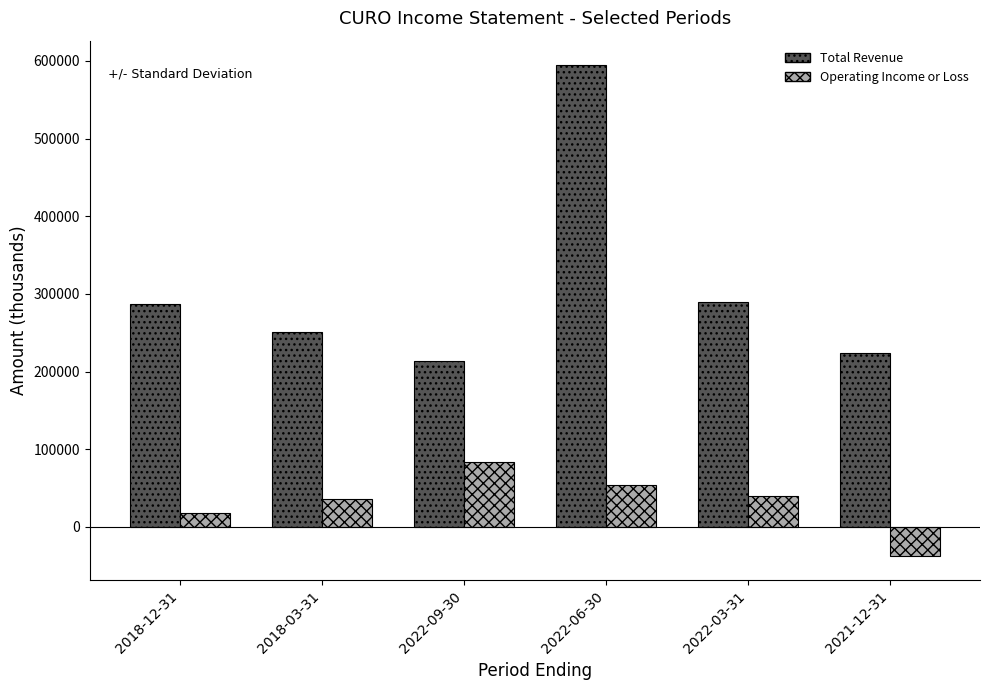

Between 2022-03-31 and 2021-12-31, which series saw the biggest shift?

Operating Income or Loss